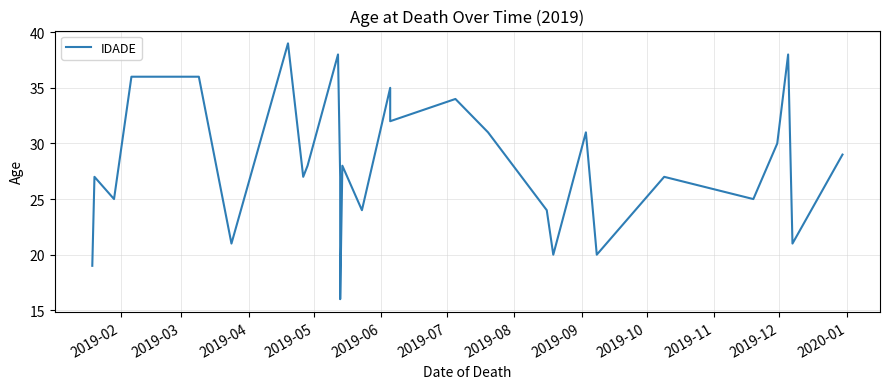

True or false: there are more than 2 points higher than both neighbors.

True